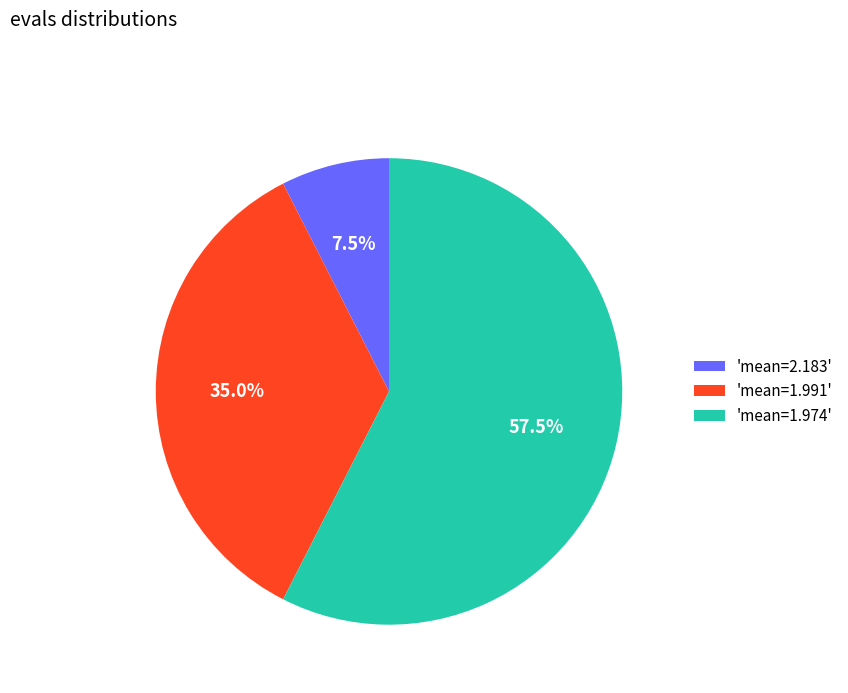

Which category accounts for the majority?

'mean=1.974'